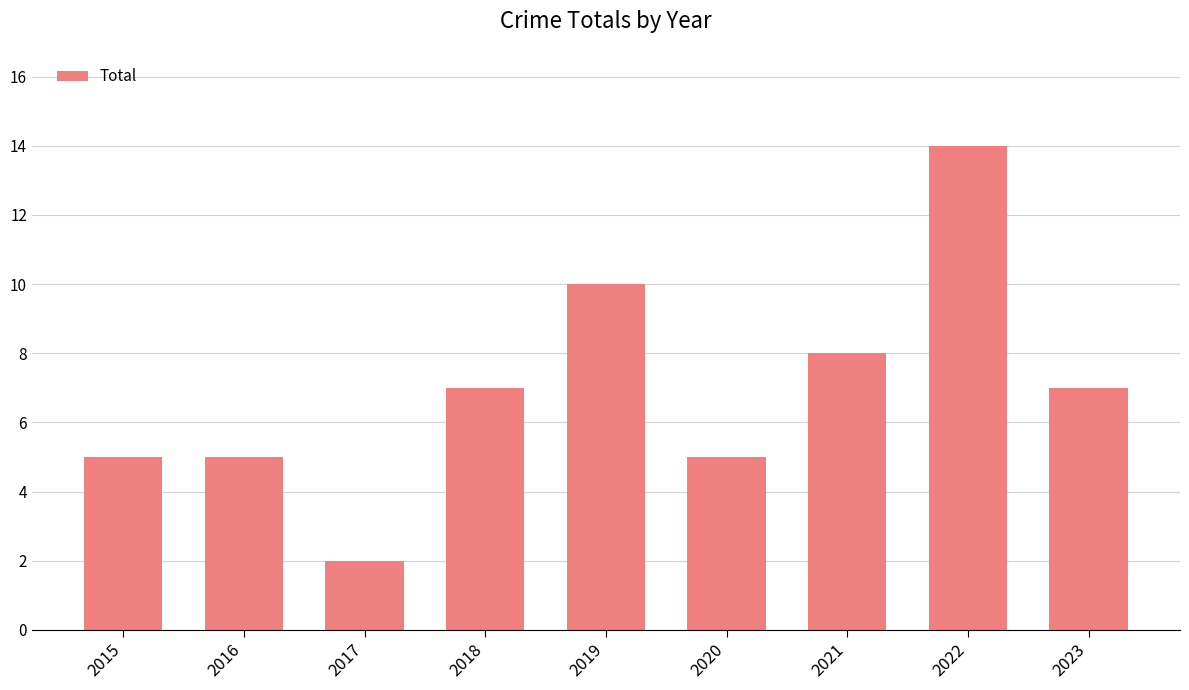

Between 2019 and 2017, which is larger?

2019